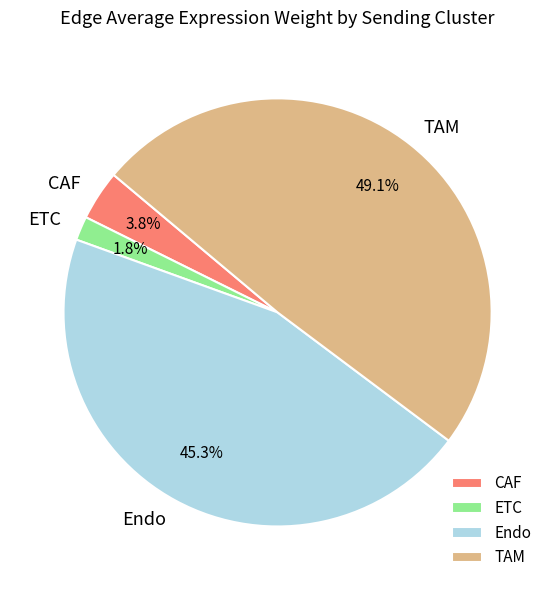

Between ETC and TAM, which is larger?

TAM